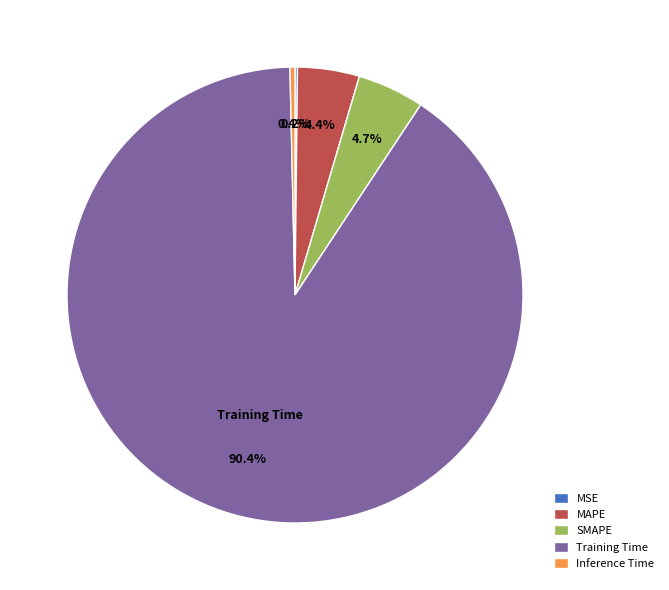

Which category accounts for the majority?

Training Time